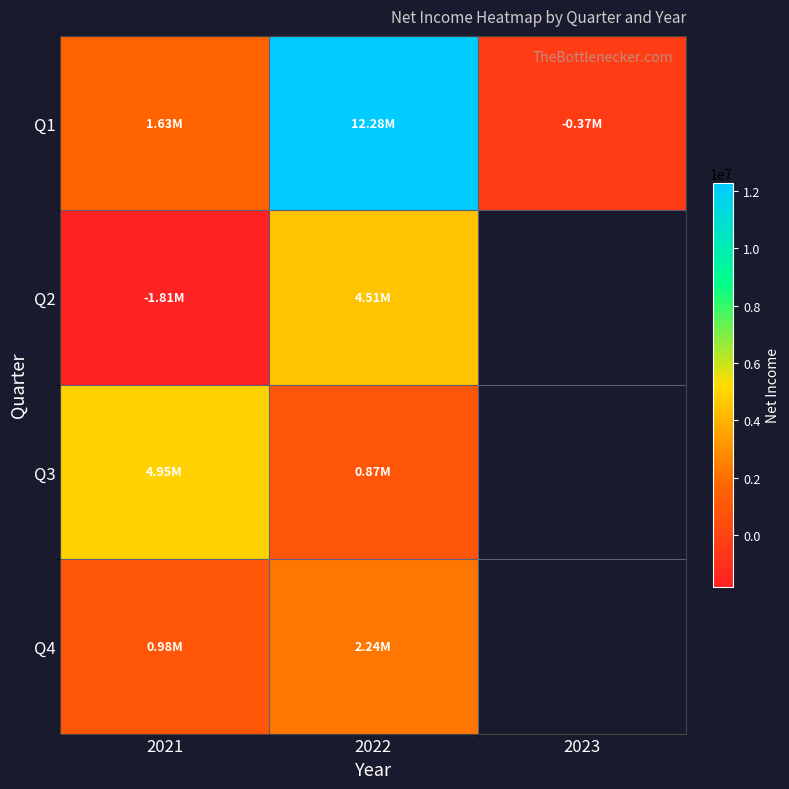

What is the smallest value displayed?

-1805013.0